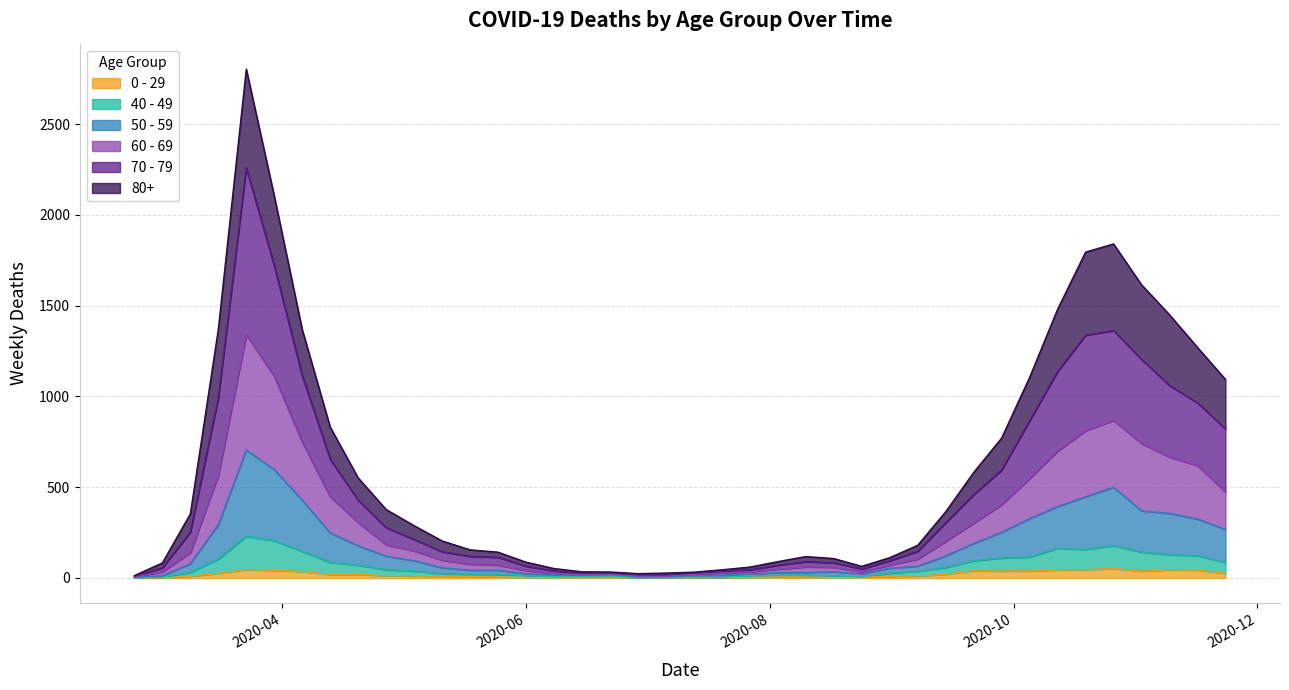

The 80+ series shows 2204 at 2020-10-12. True or false?

False